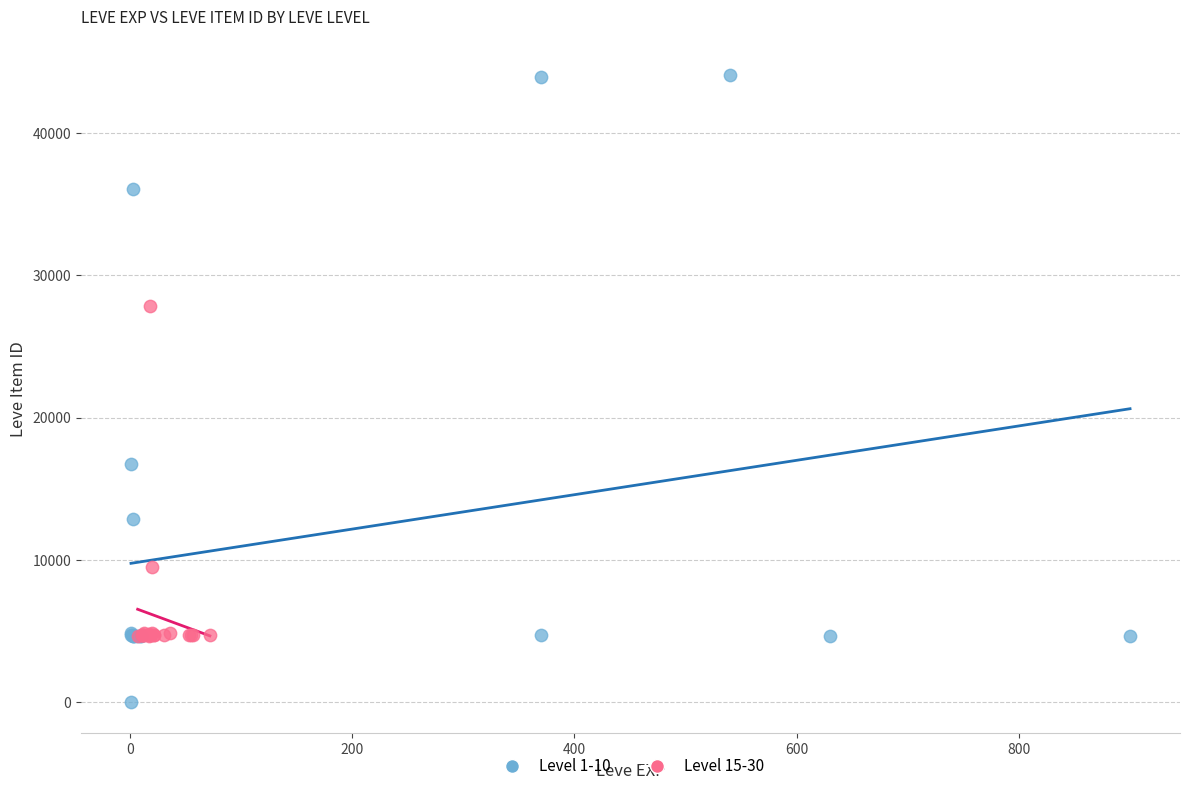

Which series has the widest spread of Y values?

Level 1-10